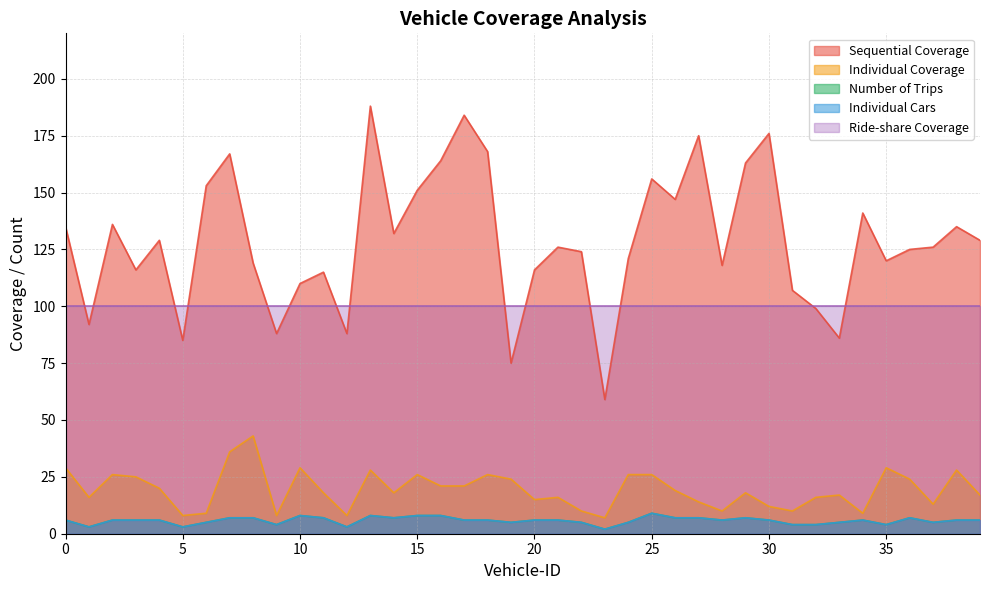

What is the difference between the maximum and minimum values in the Individual Coverage series?

36